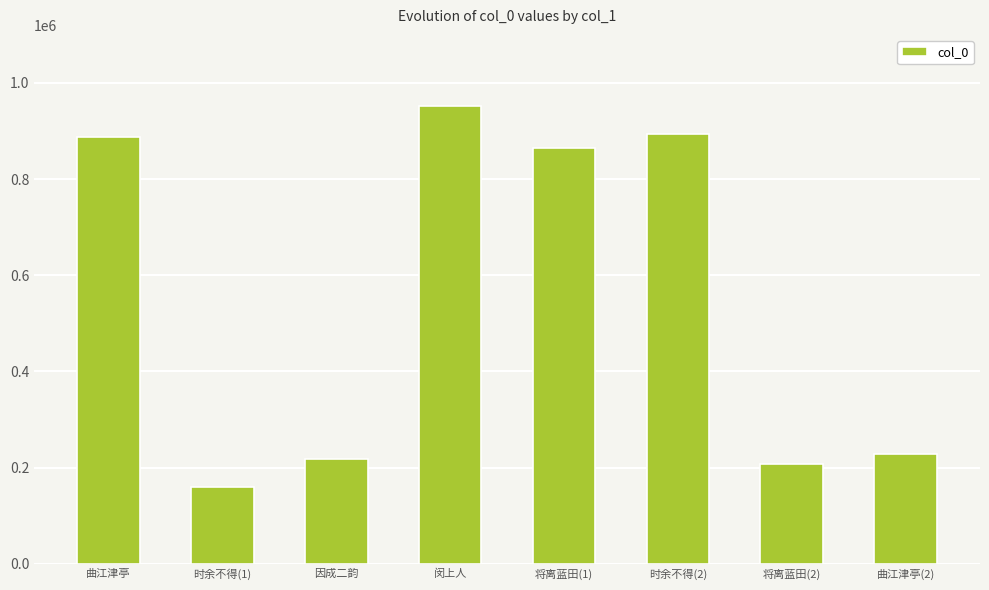

What is the value of the 4th bar from the left?

952696